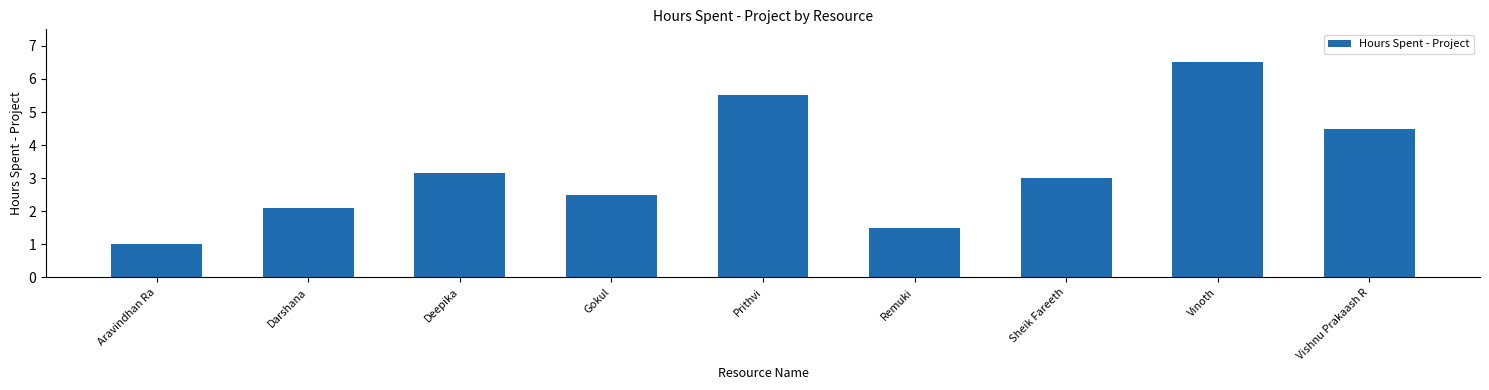

Between Deepika and Aravindhan Ra, which is larger?

Deepika